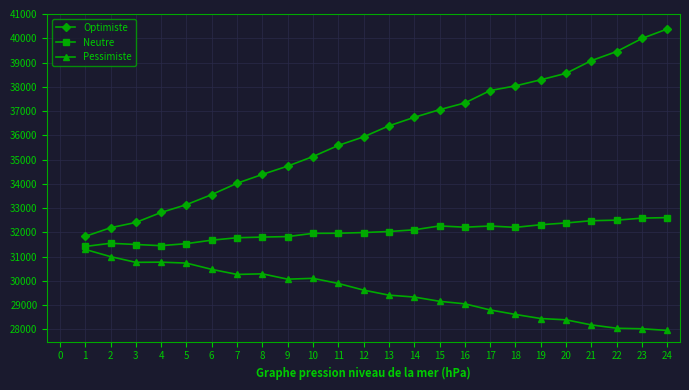

Where is Optimiste nearest to the value 36109?

12